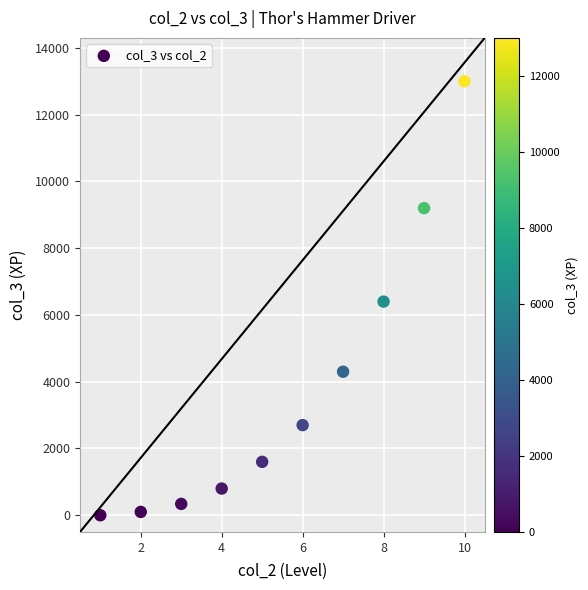

What is the range of Y values (max minus min)?

13000